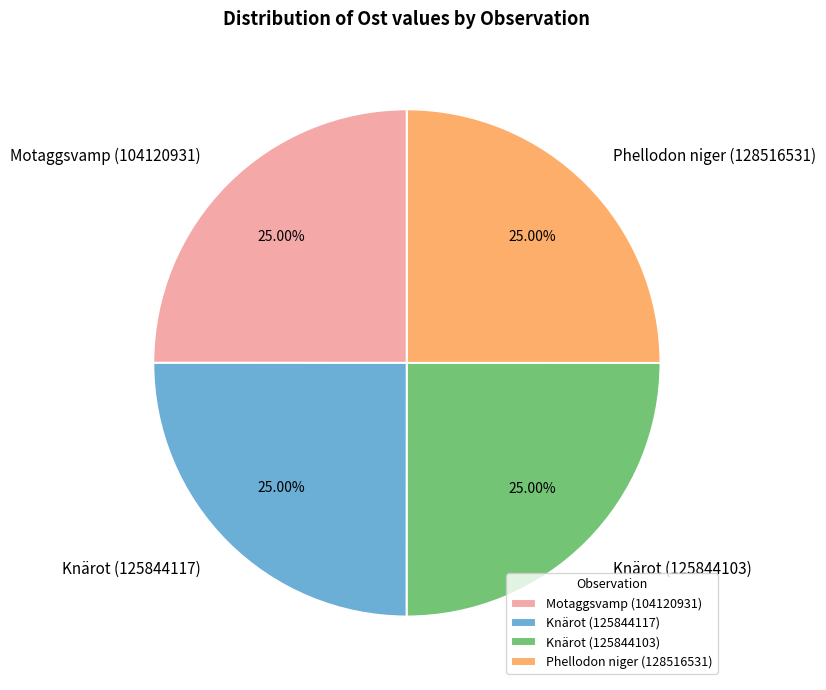

Does Phellodon niger (128516531) account for over 50% of the chart?

No